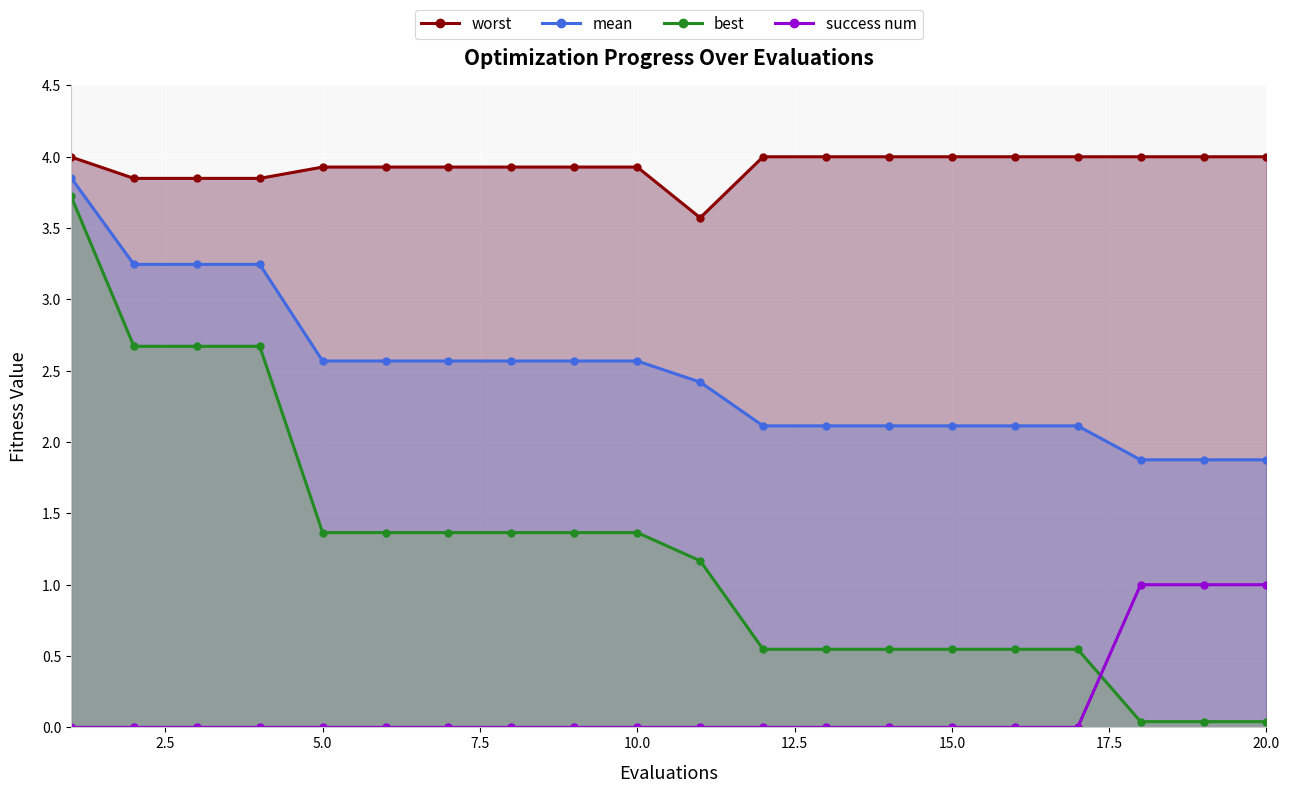

The value of mean at 10.0 is 1.3. True or false?

False